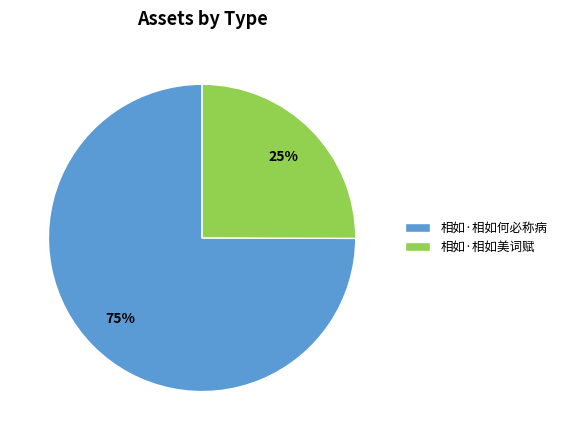

Is 相如·相如何必称病 the majority of the pie?

Yes